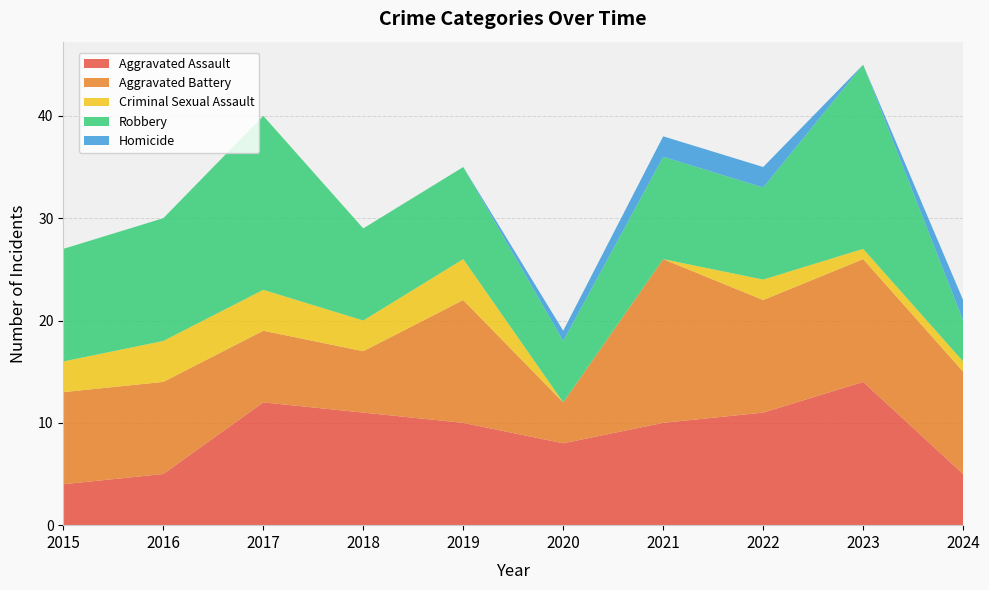

Reading left to right, list all the values displayed in this chart.

Aggravated Assault: 2015=4	2016=5	2017=12	2018=11	2019=10	2020=8	2021=10	2022=11	2023=14	2024=5
Aggravated Battery: 2015=9	2016=9	2017=7	2018=6	2019=12	2020=4	2021=16	2022=11	2023=12	2024=10
Criminal Sexual Assault: 2015=3	2016=4	2017=4	2018=3	2019=4	2020=0	2021=0	2022=2	2023=1	2024=1
Robbery: 2015=11	2016=12	2017=17	2018=9	2019=9	2020=6	2021=10	2022=9	2023=18	2024=4
Homicide: 2015=0	2016=0	2017=0	2018=0	2019=0	2020=1	2021=2	2022=2	2023=0	2024=2